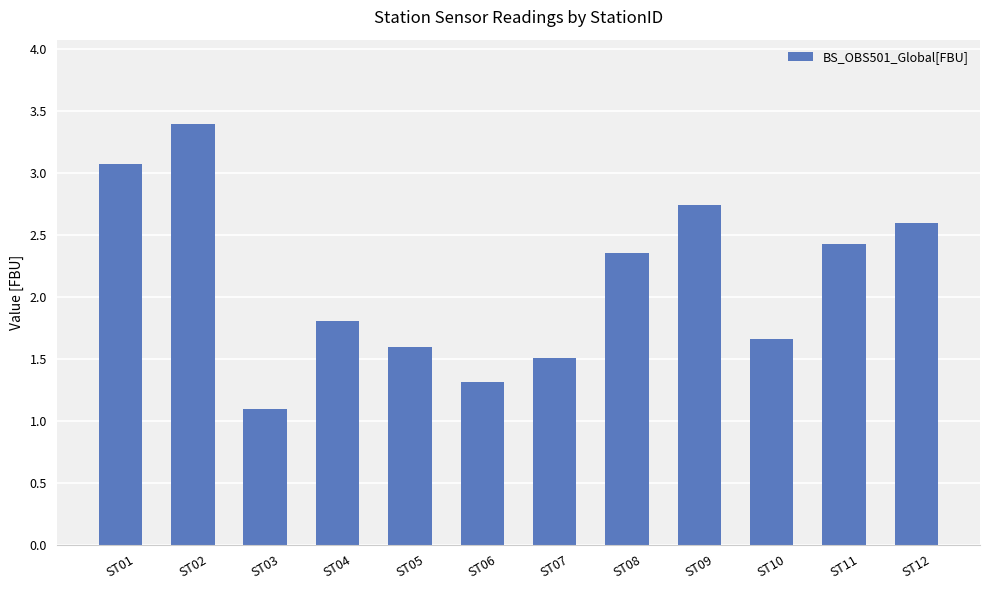

What is the value of the 6th bar from the left?

1.3